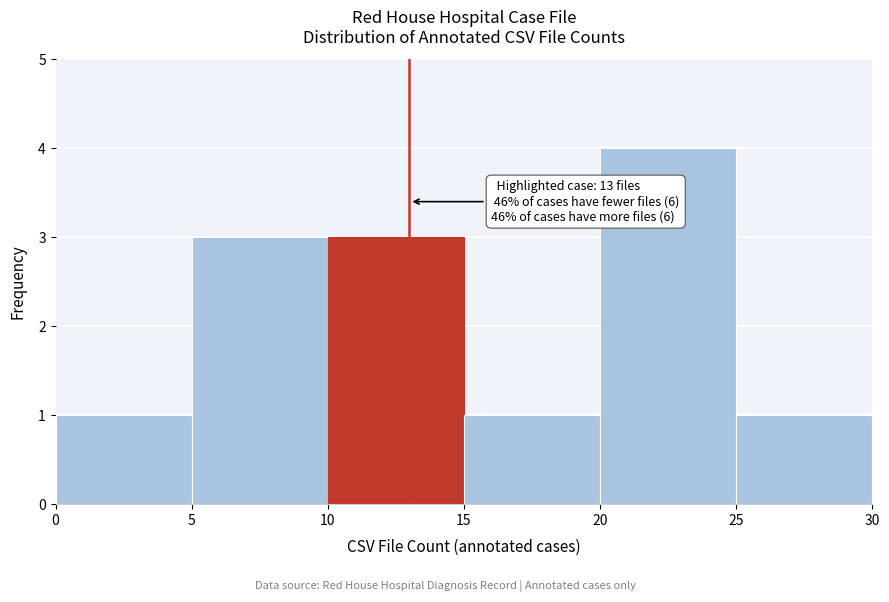

Over which range of the x-axis is the bar tallest?

20 to 25